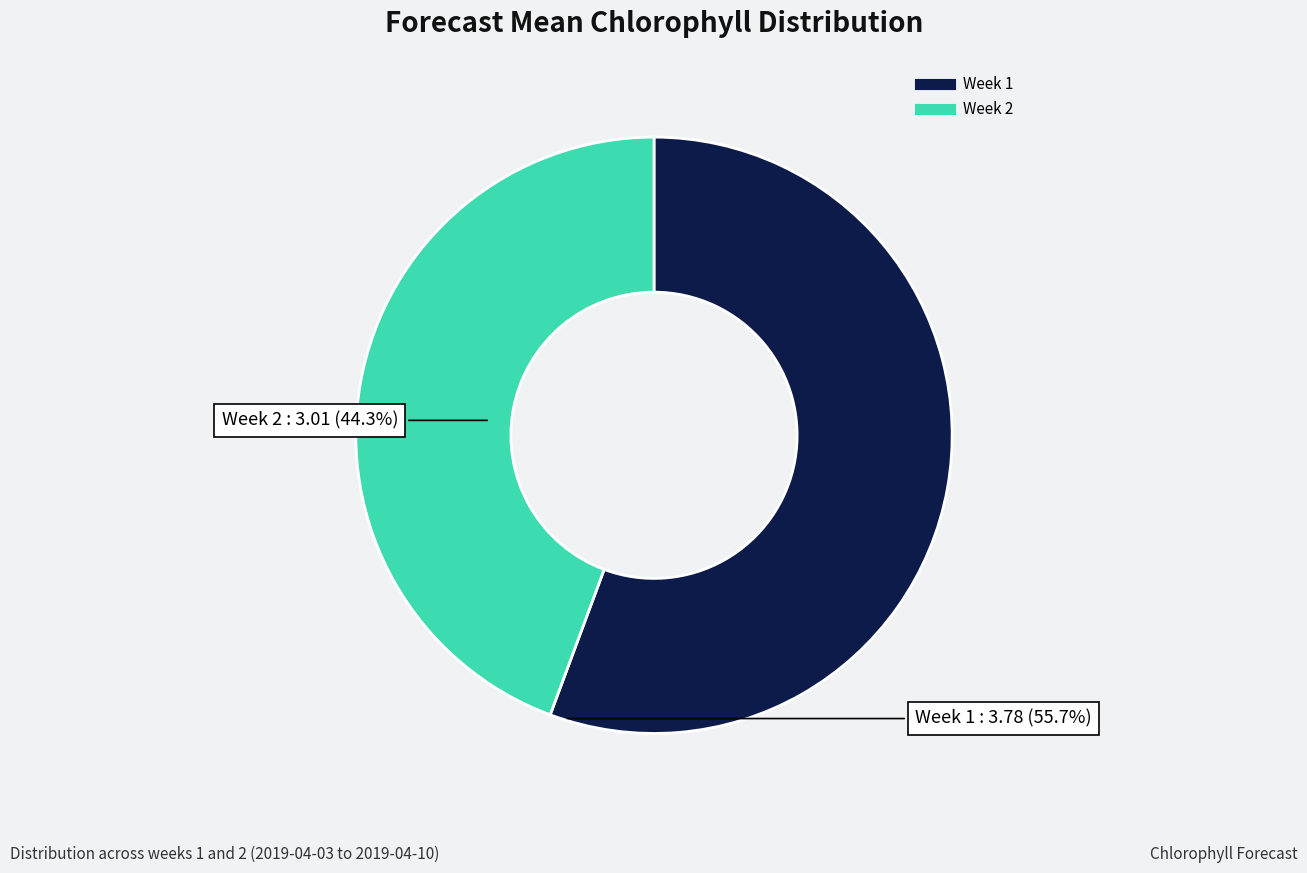

Is there a majority slice in this chart?

Yes